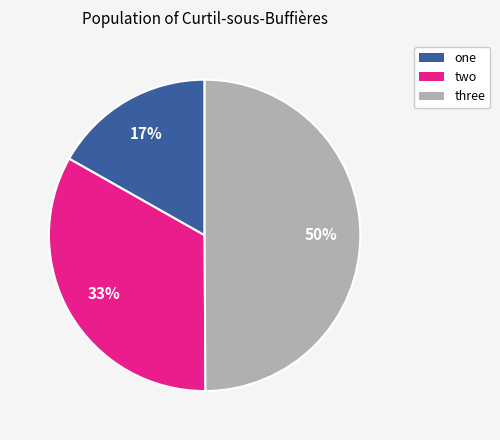

Rank the categories by value from highest to lowest.

three, two, one